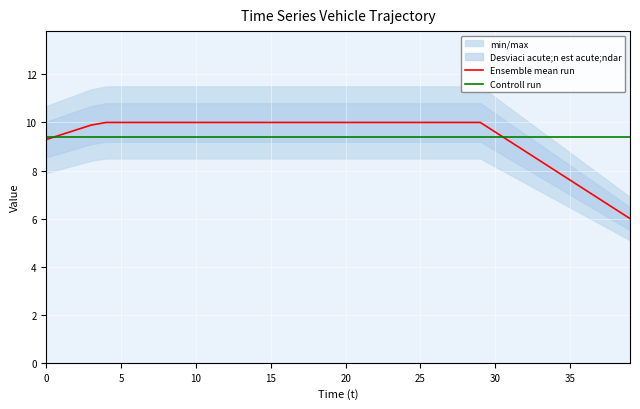

How many lines are shown in the chart?

2